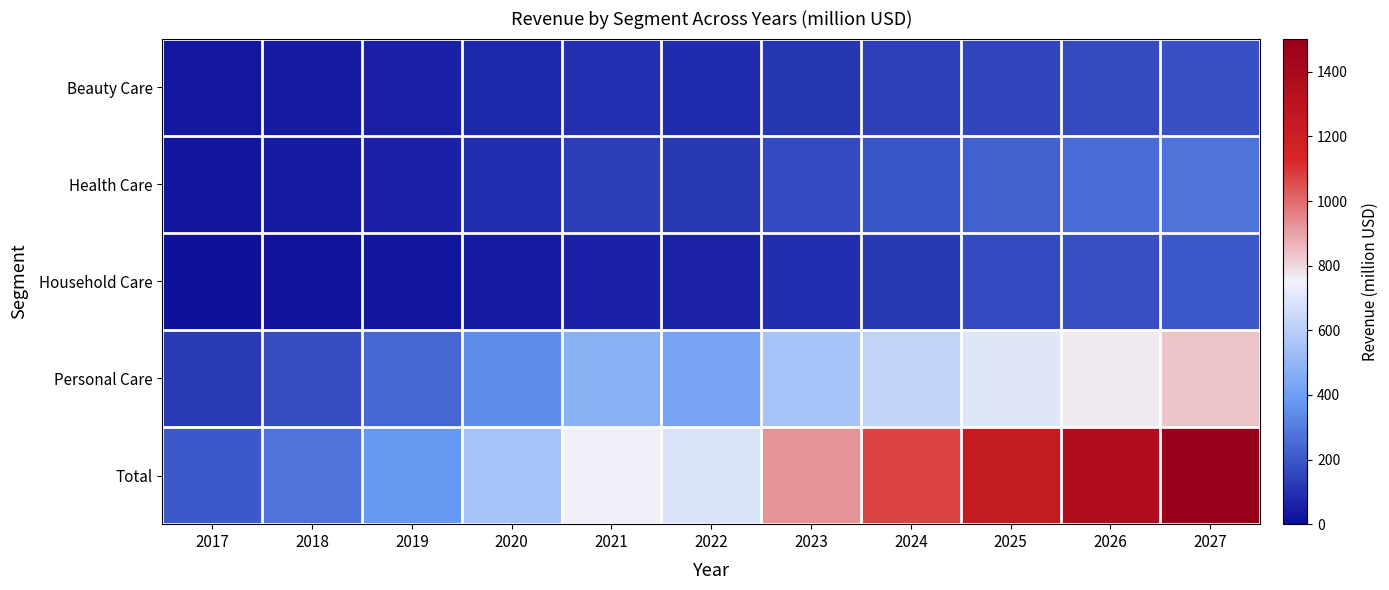

Which series has the largest total across all categories?

Total